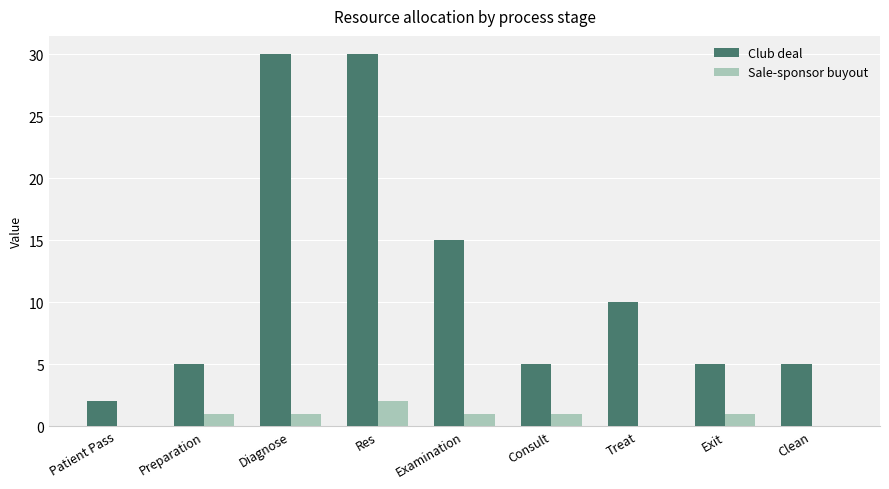

Reading left to right, what are all the values shown in this chart?

Club deal: 2	5	30	30	15	5	10	5	5
Sale-sponsor buyout: 0	1	1	2	1	1	0	1	0